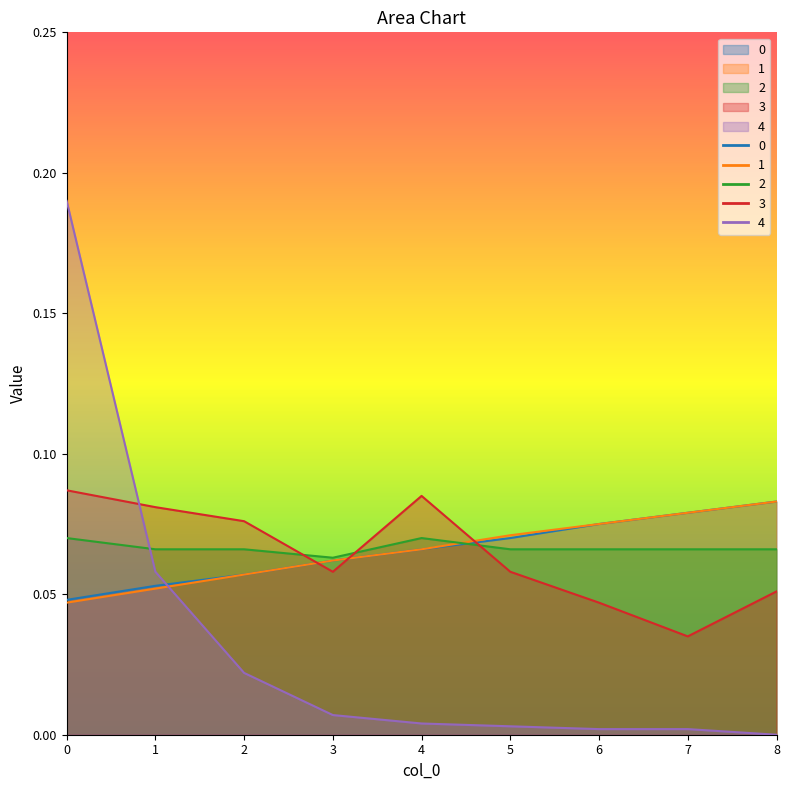

What is the difference between the 4 values at 0 and 2?

0.2